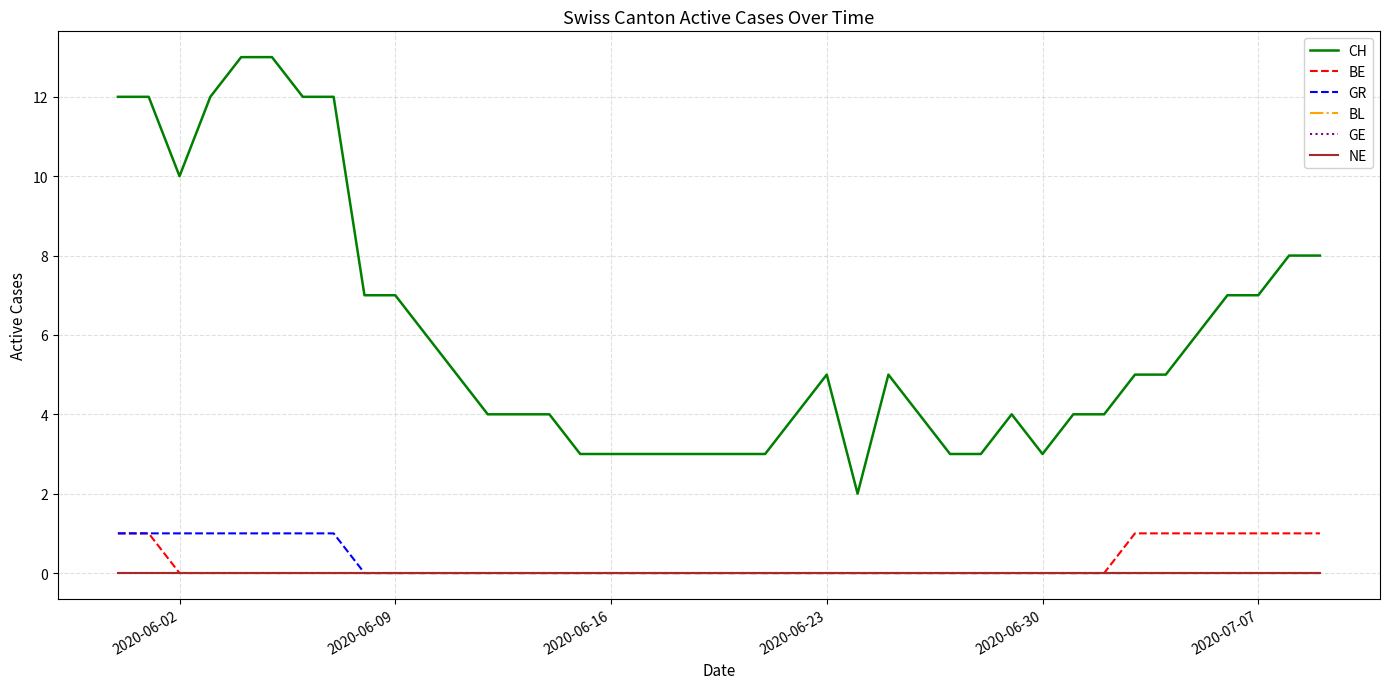

Is this an area chart (filled region under the line)?

No